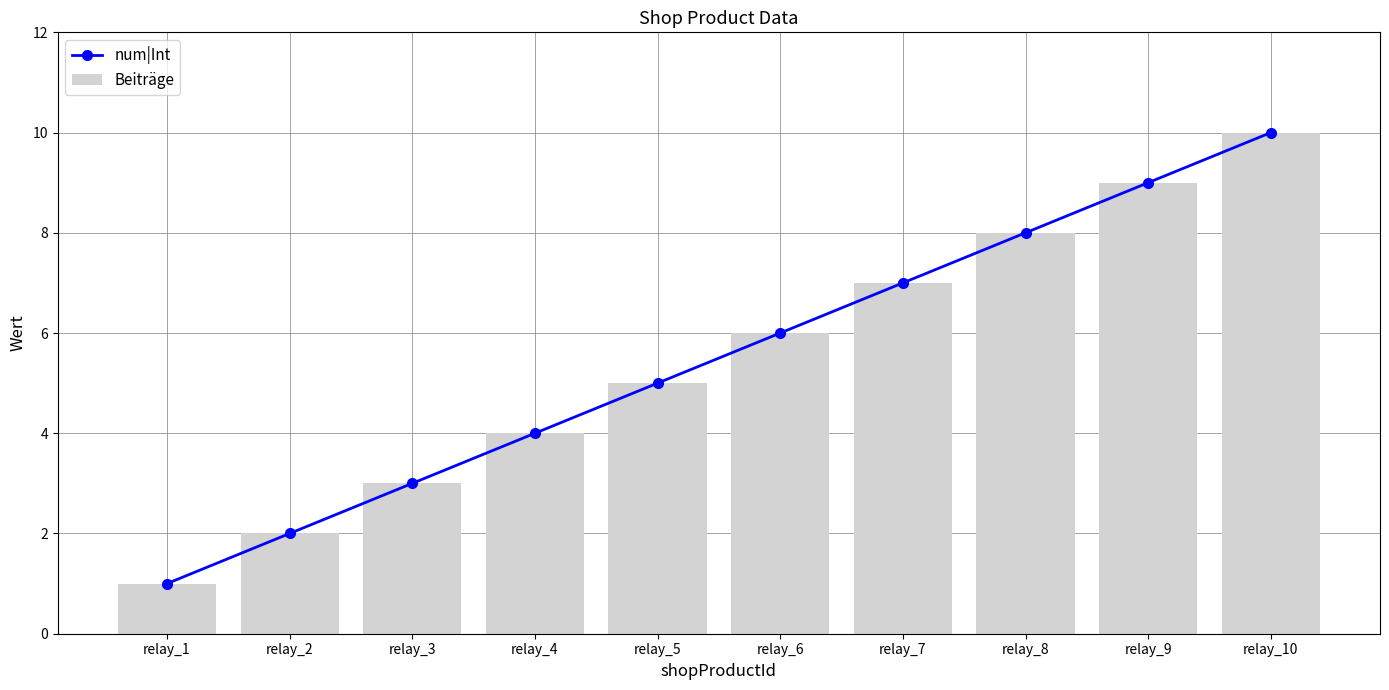

What is the maximum value shown in the chart?

10